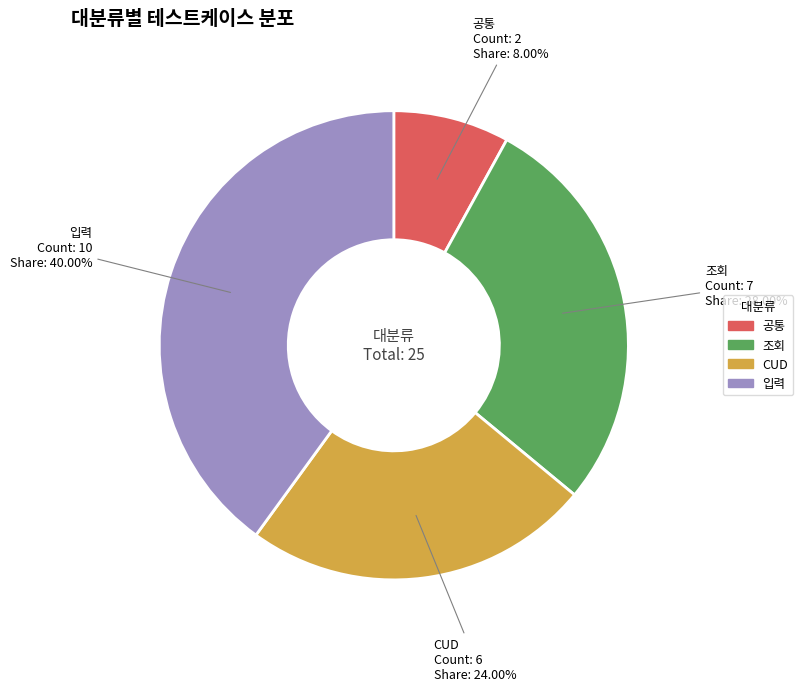

True or false: CUD accounts for 24% of the total.

True